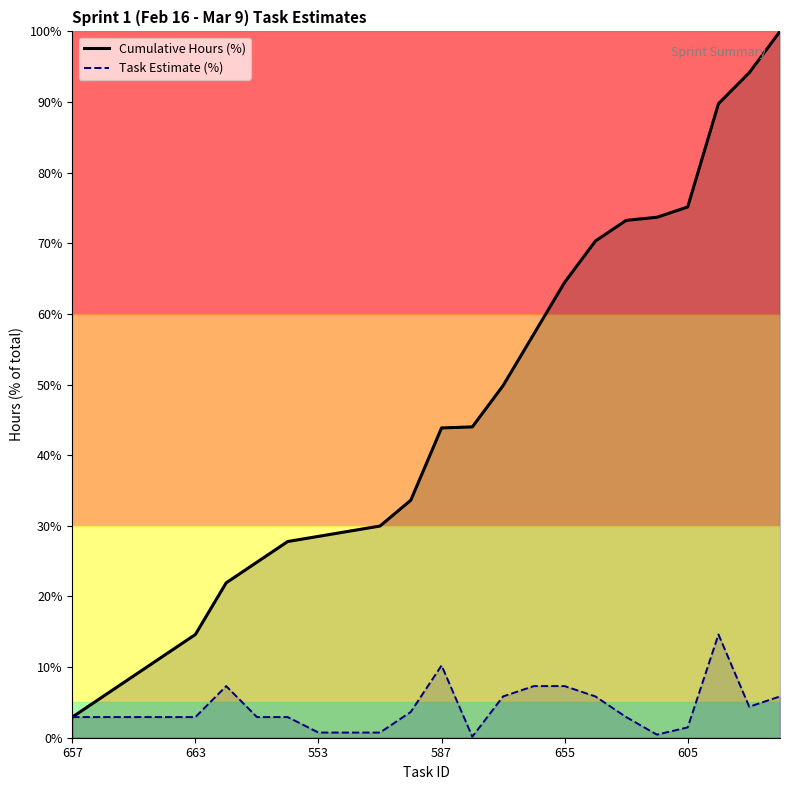

Which series has the widest spread of values?

Cumulative Hours (%)